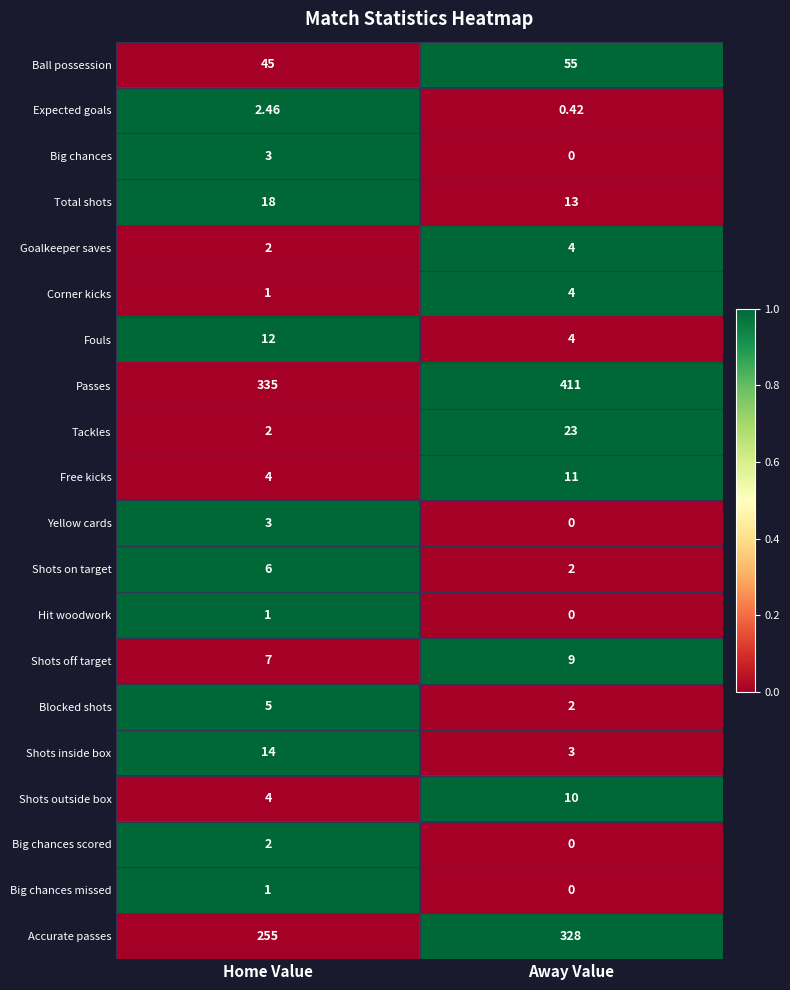

At which category is the sum across all series the highest?

Away Value